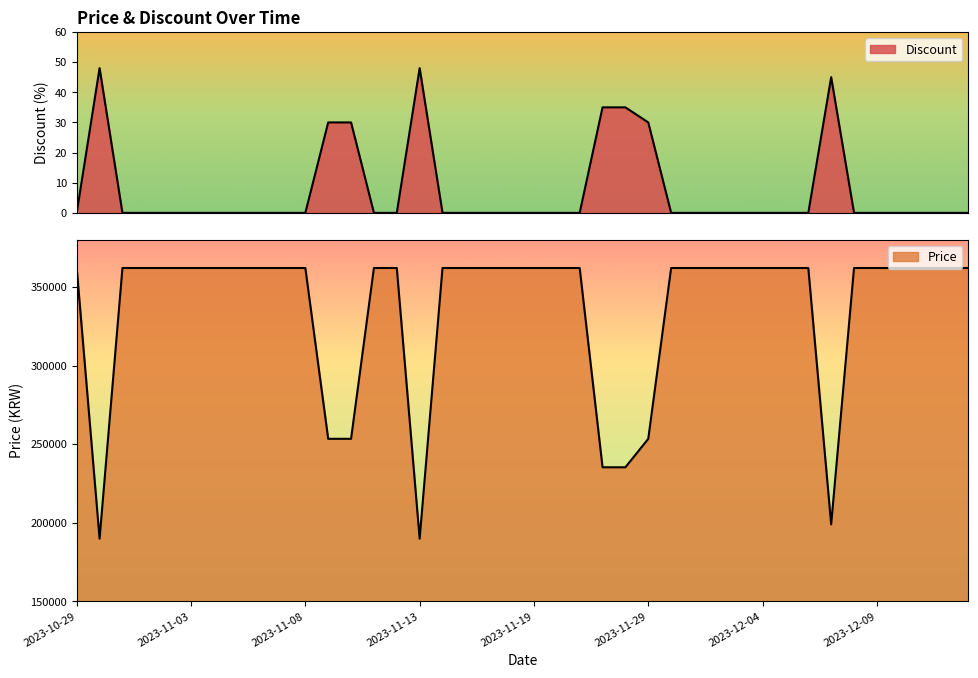

What is the maximum value shown in the chart?

362000